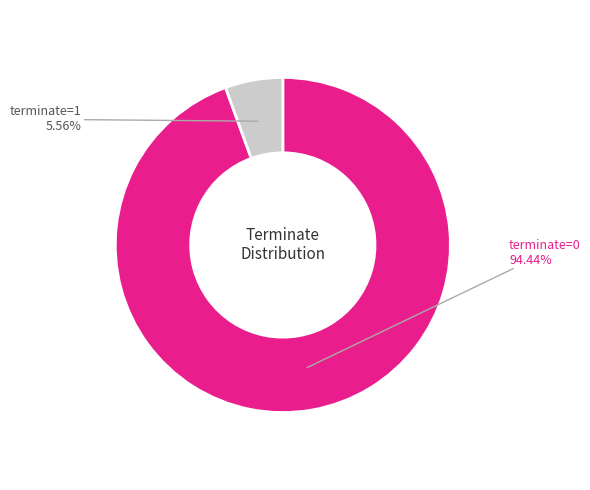

Rank the categories by value from lowest to highest.

terminate=1, terminate=0